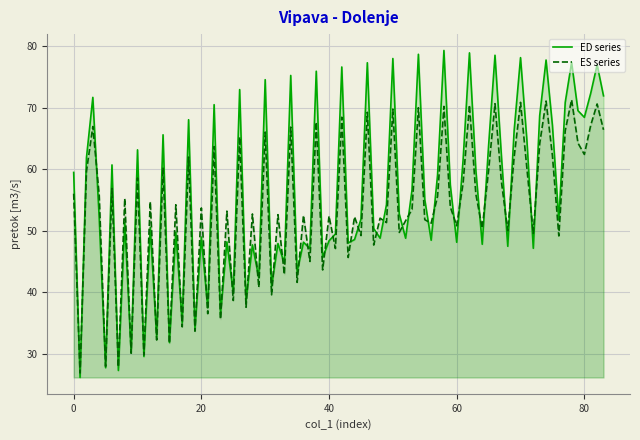

How many lines are shown in the chart?

2